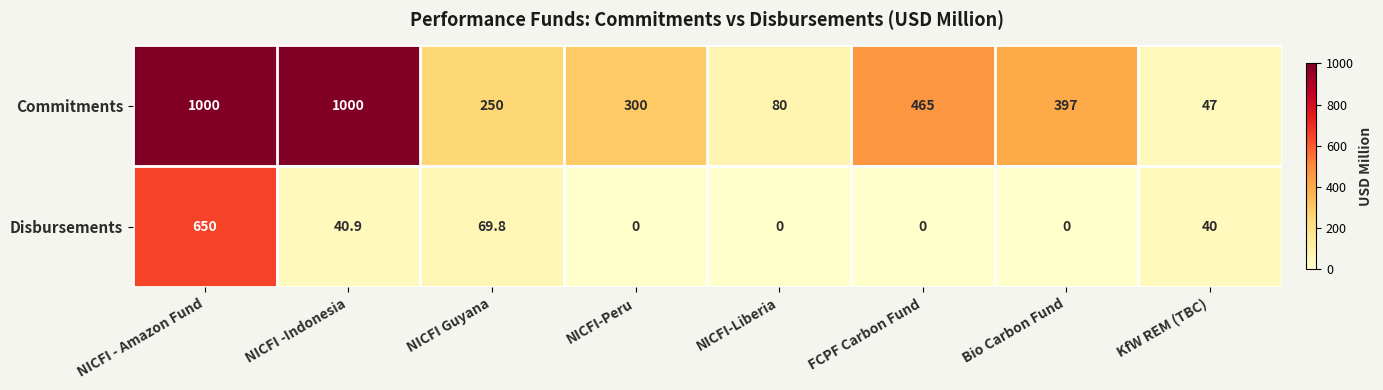

What is the total value across all series at KfW REM (TBC)?

87.0